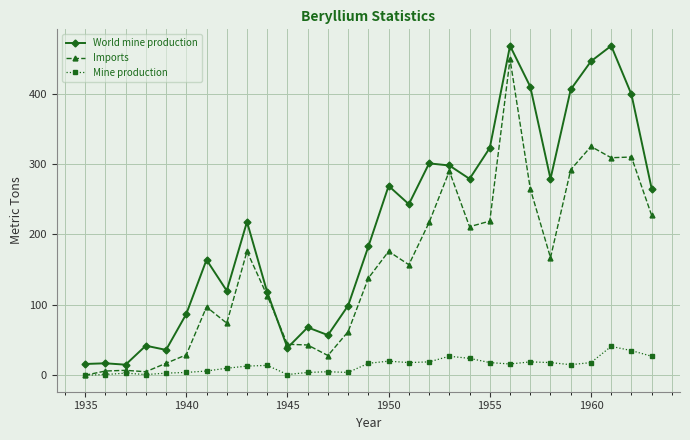

List the series in order of their overall mean, lowest first.

Mine production, Imports, World mine production